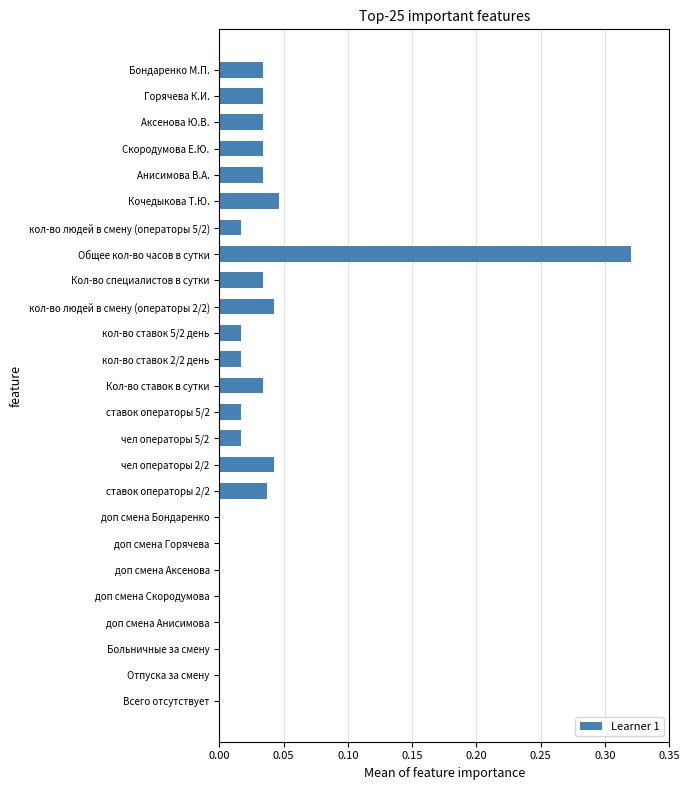

What is the sum of all values?

0.8